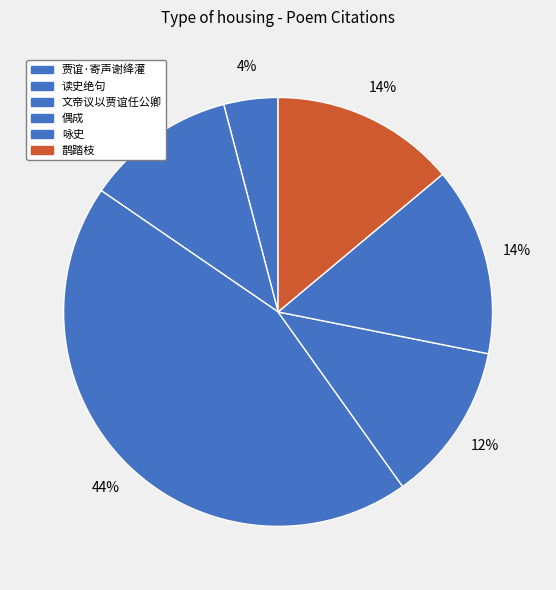

How many segments does this pie chart have?

6